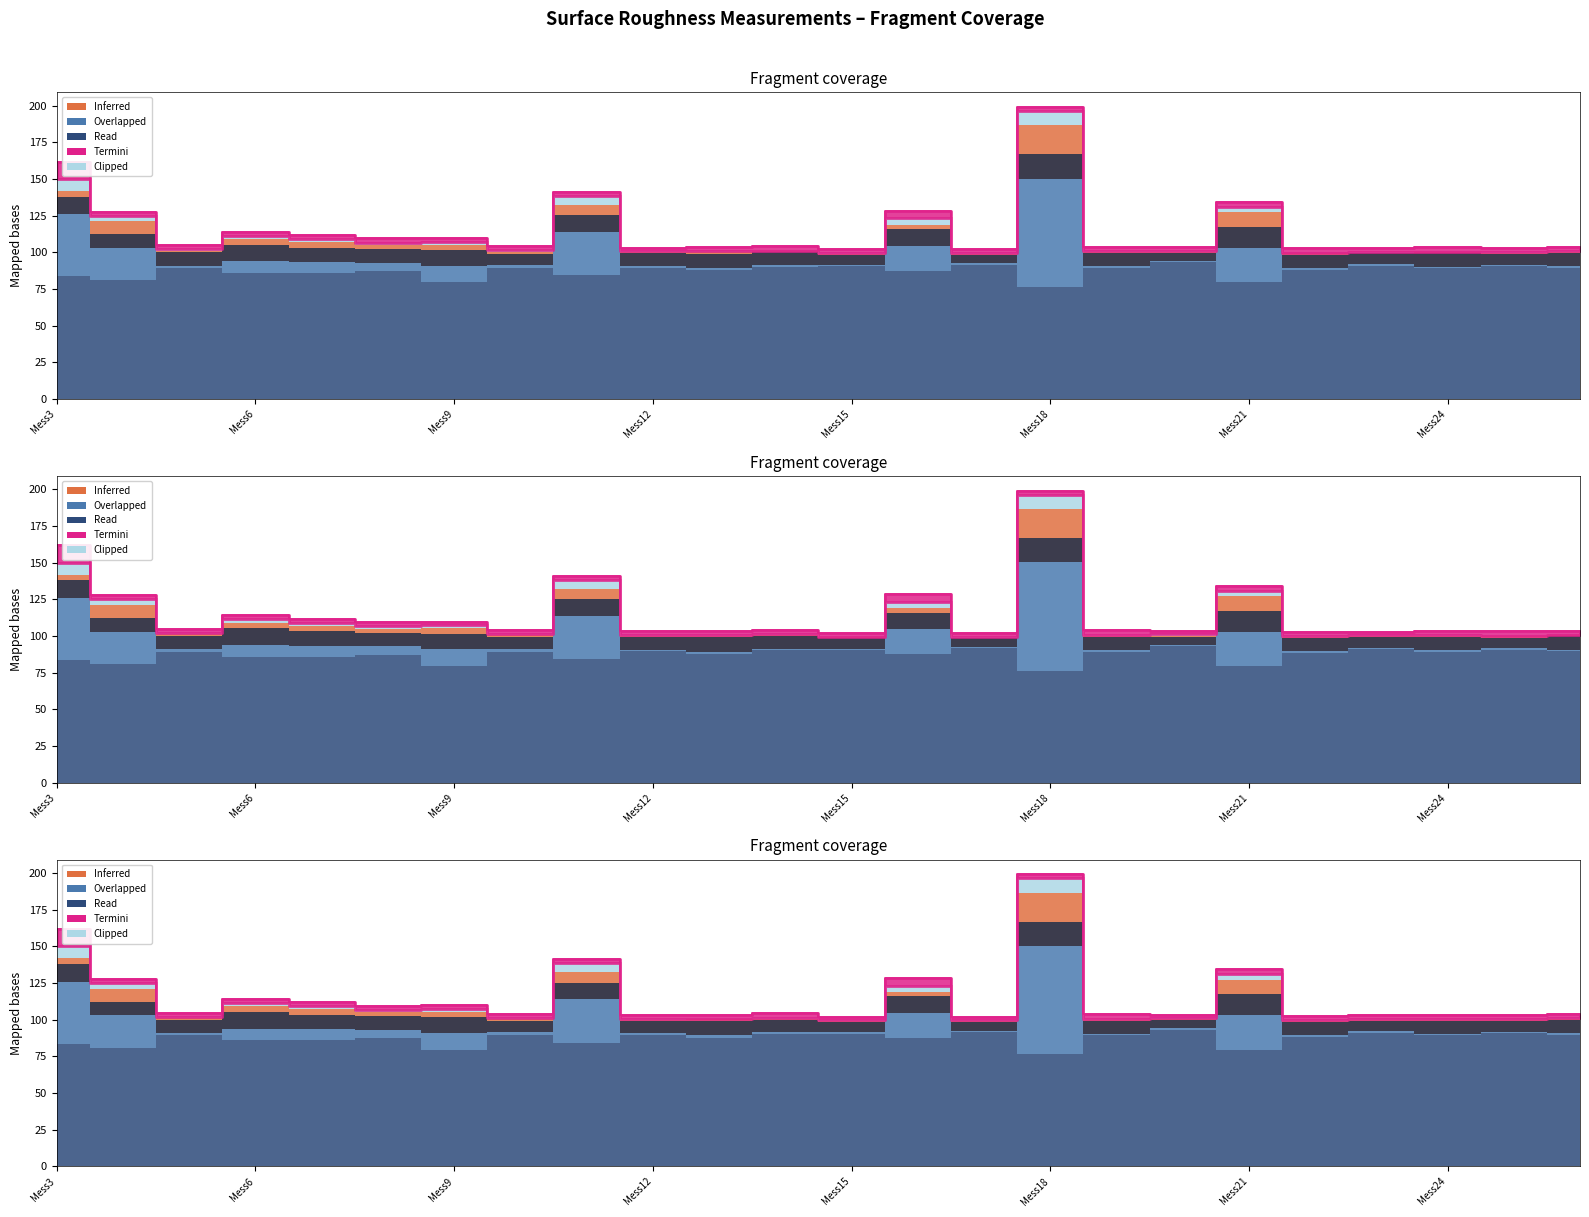

True or false: A2 has a value of 11.4 at Mess3.

False